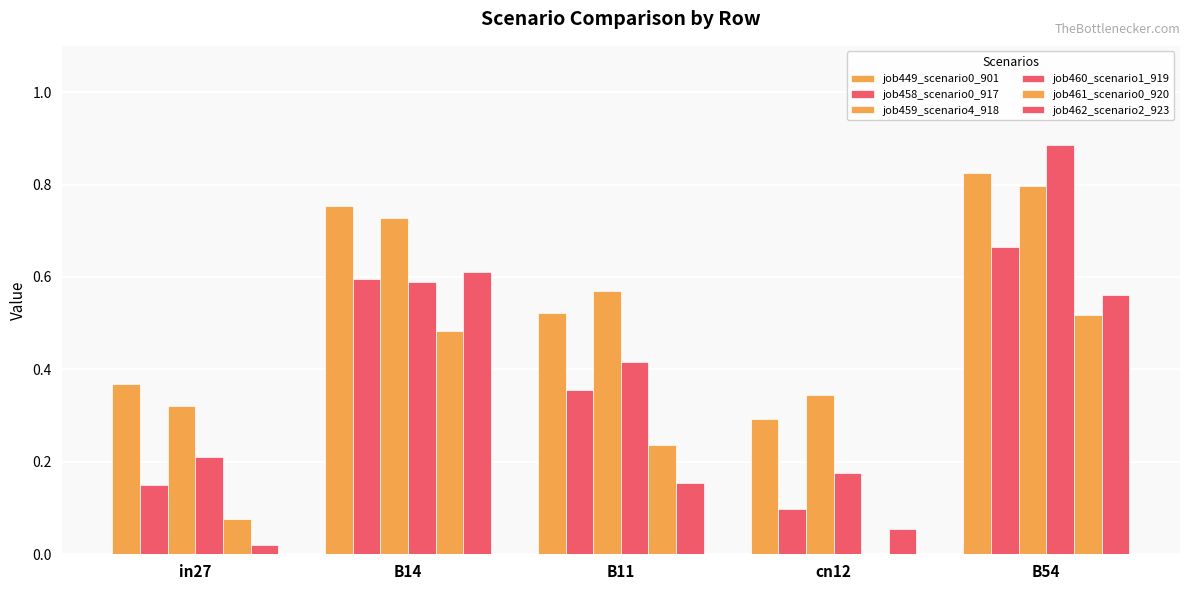

How many categories are shown in the chart?

5